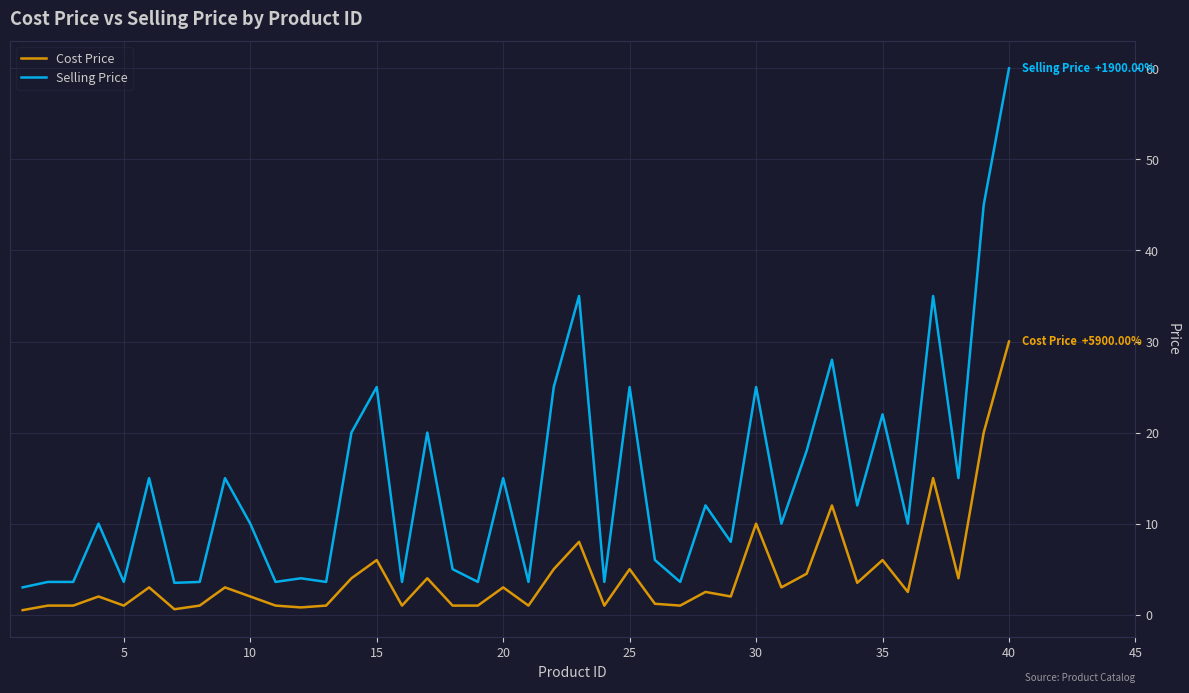

Is this an area chart (filled region under the line)?

No